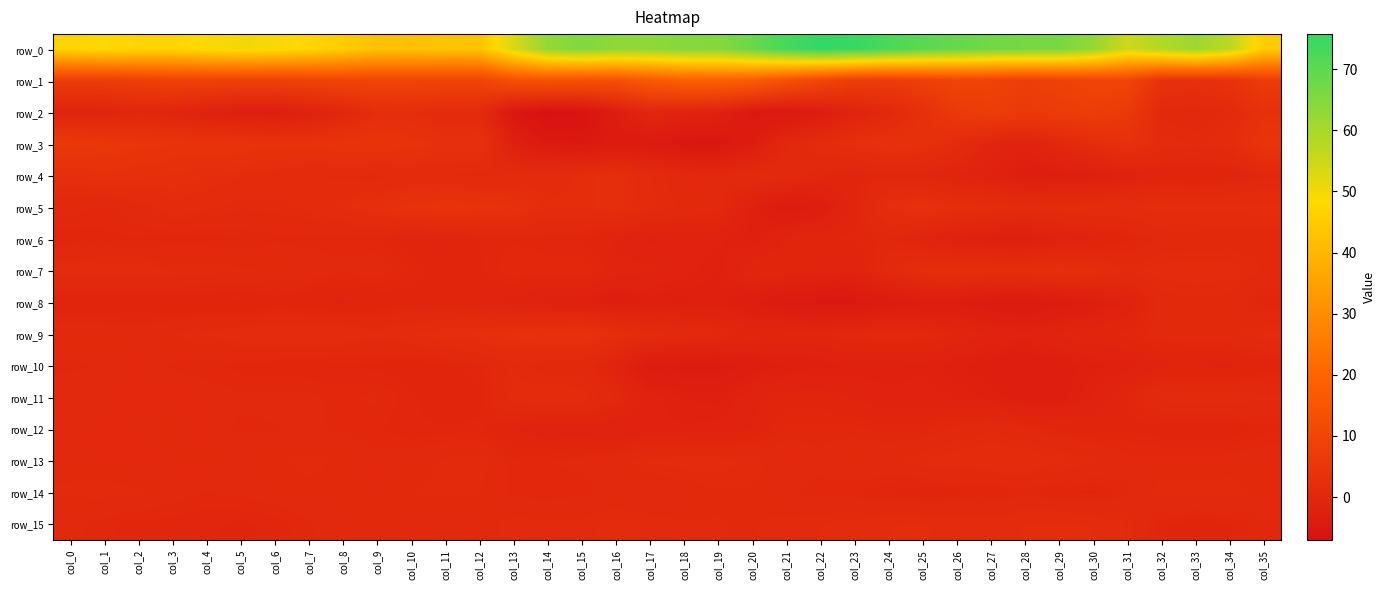

Reading left to right, transcribe all the data shown in this chart.

row_0: 47.2	48.0	47.3	47.1	48.8	49.8	49.1	47.5	45.4	42.6	42.4	43.2	42.9	53.1	62.4	65.0	63.3	63.2	64.4	64.4	68.3	73.0	75.7	74.9	72.5	70.3	68.7	67.3	66.6	66.4	62.4	54.7	58.4	61.4	57.2	45.3
row_1: 7.0	7.0	7.7	8.7	8.7	8.4	8.5	9.2	9.7	9.6	9.6	9.6	9.4	13.2	14.2	13.5	13.5	16.3	18.3	18.5	17.4	13.6	10.0	7.3	6.7	8.2	9.5	9.0	7.5	8.7	9.9	10.0	3.5	3.0	3.7	7.0
row_2: -1.3	-1.1	-0.2	-0.8	-2.0	-2.7	-2.9	-2.0	-0.2	2.0	2.1	1.1	1.3	-5.2	-7.1	-6.4	-3.2	-0.3	-1.0	-1.8	-4.5	-4.8	-3.2	-1.4	0.5	2.9	6.1	7.3	6.1	6.7	7.4	6.0	0.7	0.4	1.0	3.1
row_3: 6.0	5.5	4.8	4.4	4.4	4.1	3.7	3.8	4.2	4.4	3.8	3.2	3.4	-2.1	-4.1	-4.5	-3.7	-4.3	-5.1	-5.2	-3.1	-0.0	1.6	2.6	3.3	3.0	1.5	-0.7	-1.5	0.2	1.7	3.3	1.4	1.1	1.7	4.5
row_4: 2.6	3.1	2.9	2.5	2.2	1.9	1.6	1.2	1.1	1.0	1.3	1.2	0.9	1.2	1.6	1.9	2.6	1.2	0.5	0.2	1.2	0.8	-0.2	-0.7	-0.1	-0.4	-1.1	-1.7	-2.8	-2.7	-2.6	-1.7	-1.0	-1.2	-0.9	-0.1
row_5: 0.5	0.1	0.6	1.7	1.4	1.0	1.0	1.4	2.1	2.7	3.7	4.1	3.8	3.4	1.9	2.0	2.4	1.4	0.7	0.6	-2.1	-3.7	-2.9	-0.6	2.4	3.1	2.3	2.0	1.4	1.8	1.8	1.8	2.4	2.4	2.5	2.2
row_6: -0.4	-0.2	-0.2	-0.3	-0.3	-0.1	0.1	0.0	-0.0	-0.1	-0.8	-0.8	-0.4	-0.2	-0.3	-0.4	-1.2	-1.9	-1.6	-1.6	-2.3	-1.0	-0.4	-0.4	-0.0	-0.9	-2.0	-2.5	-2.6	-1.8	-1.2	-0.6	0.4	0.4	0.5	0.6
row_7: 1.4	1.6	1.5	1.2	1.2	1.0	0.9	0.6	0.4	0.6	-0.1	-0.7	-0.5	0.2	0.2	0.2	-0.7	-0.9	-1.5	-2.0	-0.5	-0.4	-0.9	-1.1	0.6	2.1	2.5	2.4	2.3	2.7	2.3	1.1	1.5	1.6	1.5	0.8
row_8: -1.1	-1.0	-1.0	-0.8	-1.1	-1.2	-0.9	-1.0	-1.2	-1.0	-0.6	-0.7	-0.8	-1.3	-2.0	-2.1	-2.8	-2.4	-2.5	-2.2	-3.0	-4.3	-4.7	-4.8	-3.7	-3.2	-3.2	-4.0	-4.3	-3.7	-3.0	-1.6	0.5	0.7	0.6	-0.4
row_9: 0.9	0.8	0.6	0.8	1.3	1.6	1.8	1.9	1.8	1.3	1.9	2.6	2.7	3.0	3.4	3.5	2.4	1.3	0.8	0.3	-0.6	-0.3	-0.3	0.1	0.5	0.3	-0.5	-1.2	-1.5	-0.9	-0.5	-0.3	0.6	0.6	0.7	1.4
row_10: 0.1	0.3	0.4	0.2	0.0	-0.2	-0.3	-0.4	-0.5	-0.6	-0.8	-0.6	-0.1	1.1	0.6	0.4	-1.2	-3.6	-3.7	-3.7	-2.7	-2.4	-2.3	-2.0	-2.0	-1.8	-2.3	-2.7	-3.1	-2.7	-2.2	-2.0	-1.2	-1.2	-1.3	-0.8
row_11: 0.7	0.6	0.4	0.5	0.5	0.3	0.4	0.3	0.1	0.3	-0.3	-0.8	-0.6	1.3	1.6	1.5	0.2	-1.5	-2.1	-2.2	-1.3	-0.7	-0.6	-1.2	-1.5	-1.4	-1.8	-2.2	-2.7	-2.6	-1.7	-0.4	1.2	1.3	1.3	1.0
row_12: 0.2	0.5	0.6	0.6	0.4	0.1	0.2	0.3	0.1	-0.1	-0.4	-0.4	-0.3	-1.0	-1.6	-1.5	-1.8	-1.6	-1.6	-1.5	-1.1	0.0	-0.0	0.0	-0.3	-0.2	0.4	0.8	0.3	-0.5	-0.5	-0.5	-0.8	-0.9	-0.8	-0.3
row_13: 0.6	0.5	0.4	0.5	0.7	0.6	0.8	1.0	0.8	0.4	0.6	1.0	1.2	-0.1	0.2	0.3	0.6	1.3	1.5	1.4	1.1	0.6	0.4	0.8	0.8	1.3	1.6	1.8	1.8	1.4	1.1	0.4	0.5	0.5	0.5	0.7
row_14: 1.0	1.1	1.0	0.5	0.2	0.4	0.5	0.8	0.7	0.5	0.9	1.0	0.9	0.0	-0.1	0.1	0.3	0.2	0.4	0.8	0.8	0.3	-0.0	-0.1	-0.5	-0.8	-0.6	-0.4	-0.1	-0.4	-0.6	0.2	1.2	1.1	1.2	0.6
row_15: 0.4	0.0	-0.3	-0.3	-0.4	-0.5	-0.3	0.2	0.5	0.8	0.5	0.3	0.5	1.1	1.0	1.0	1.5	1.1	0.9	0.9	0.8	1.1	1.2	1.4	1.8	1.9	1.6	1.4	1.9	1.9	1.8	1.1	-0.4	-0.6	-0.5	0.2